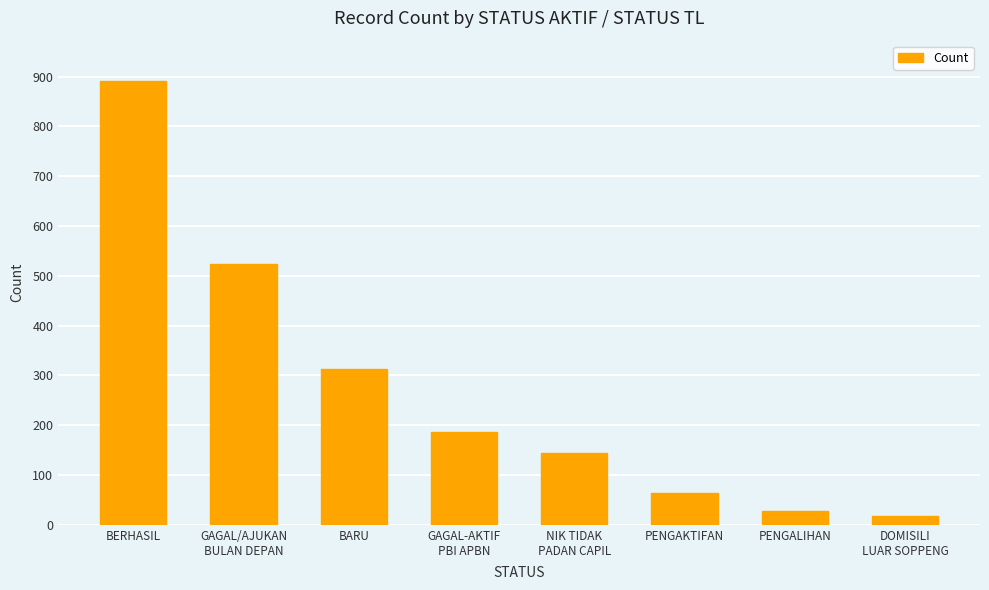

Reading left to right, what are all the values shown in this chart?

BERHASIL=892	GAGAL/AJUKAN
BULAN DEPAN=523	BARU=312	GAGAL-AKTIF
PBI APBN=187	NIK TIDAK
PADAN CAPIL=145	PENGAKTIFAN=63	PENGALIHAN=28	DOMISILI
LUAR SOPPENG=18